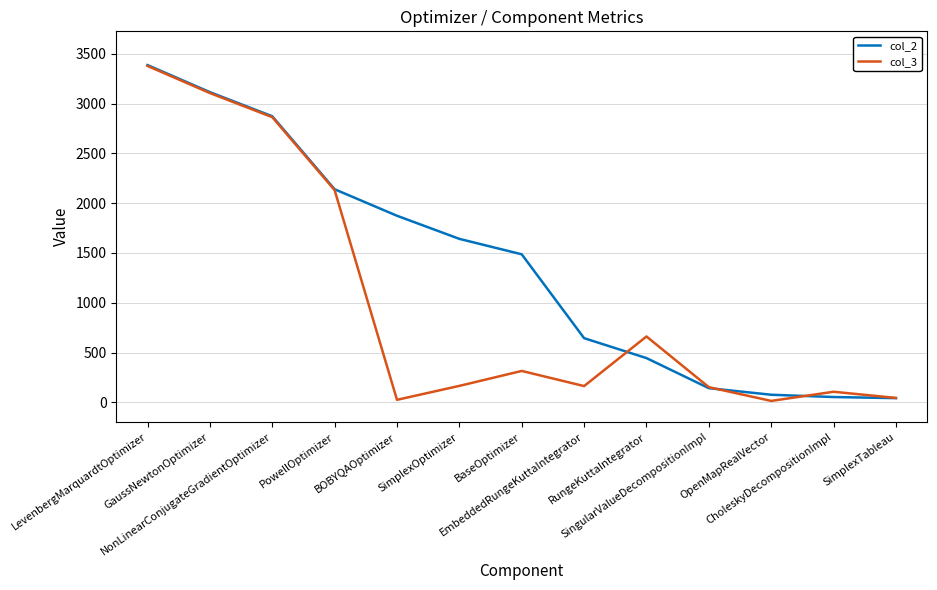

Where is col_3 nearest to the value 1695?

PowellOptimizer